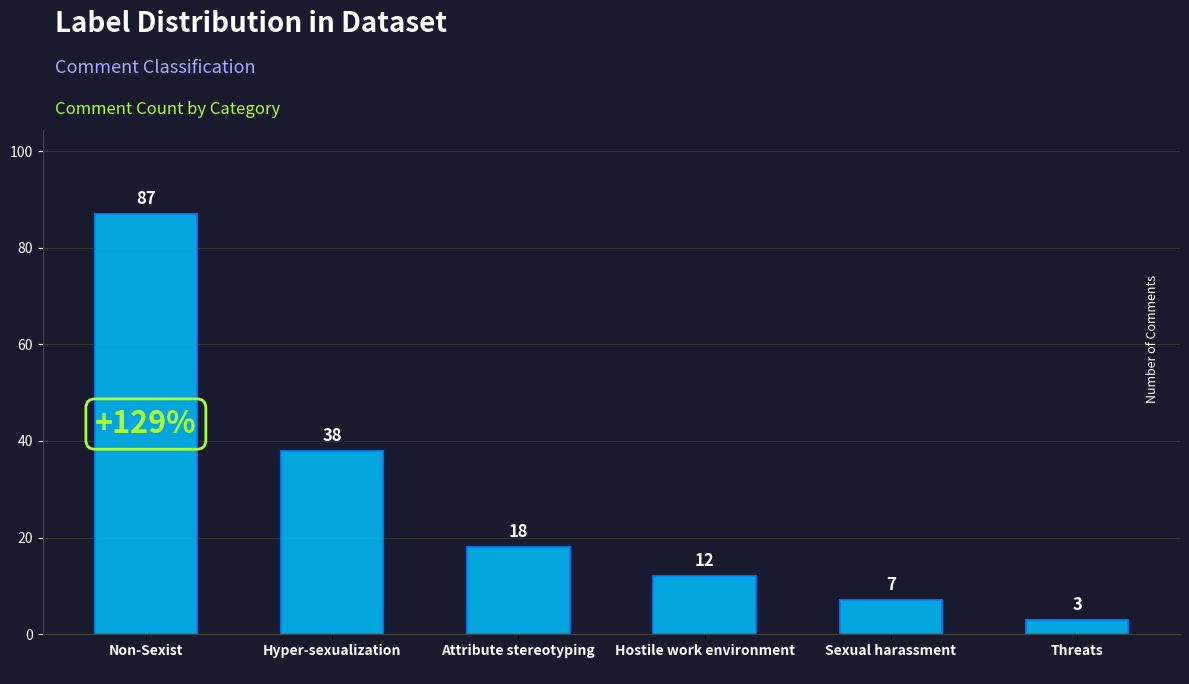

Is it true that the value at Hostile work environment is 12?

True